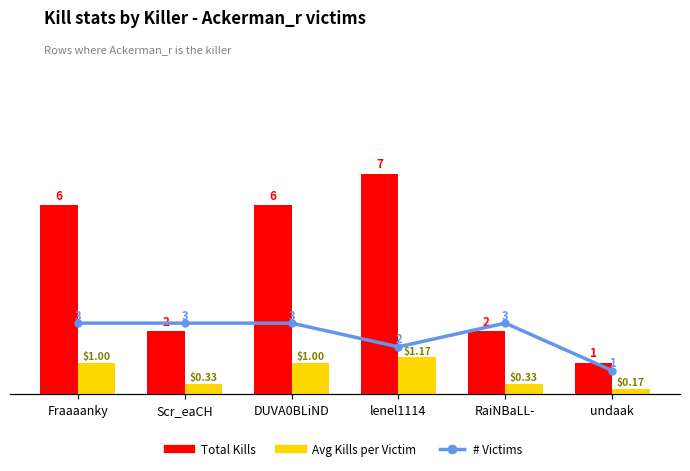

How many Total Kills values are between 2 and 6?

4